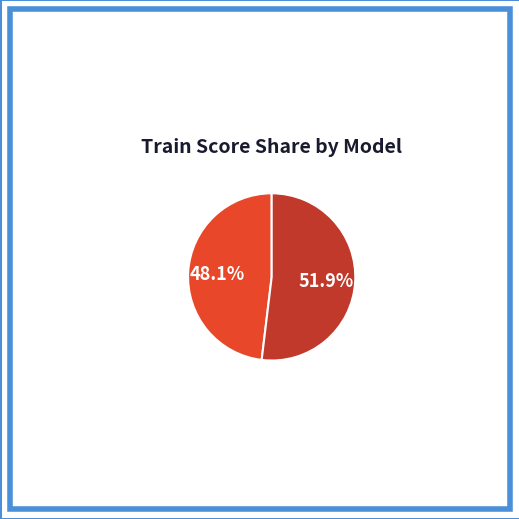

To the nearest percent, what is the difference between the largest and smallest slice percentages?

4%